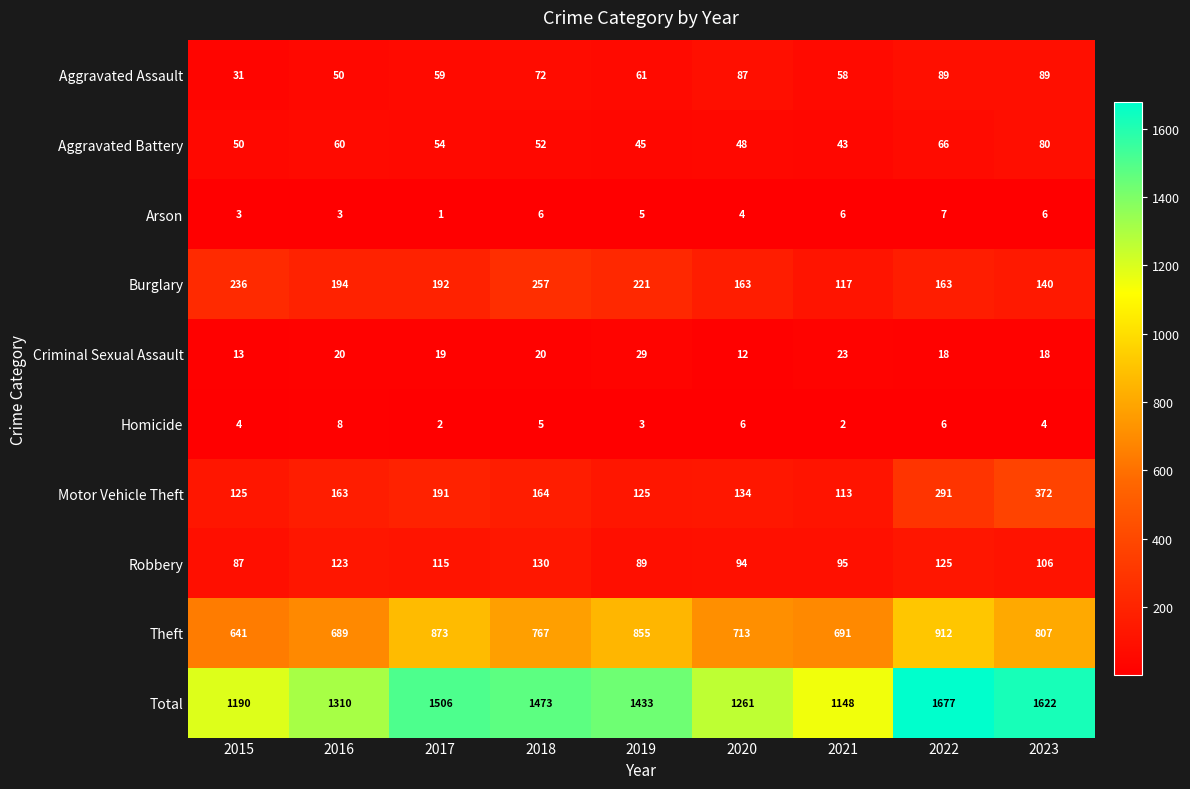

Which category has the highest value across all series?

2022